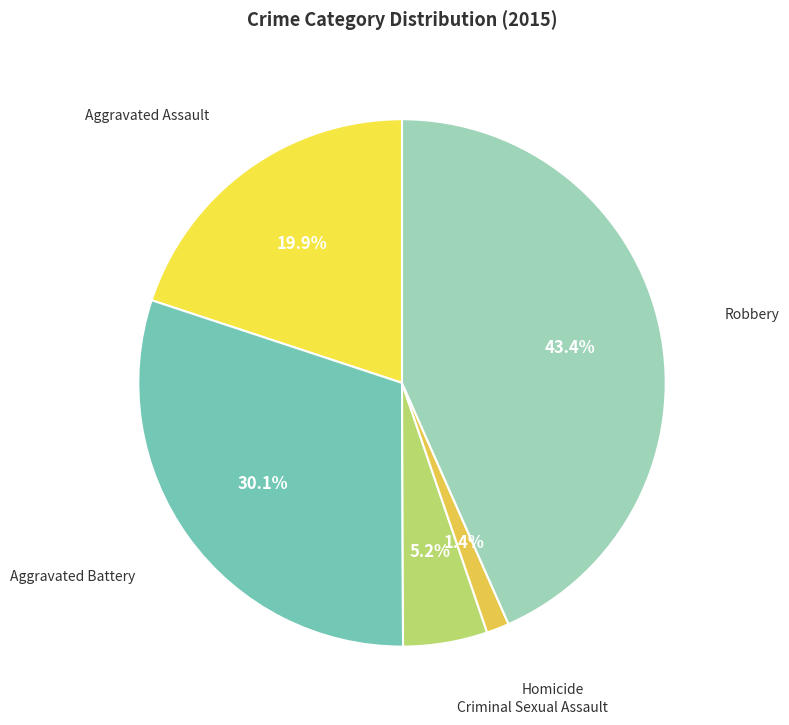

Which category has the biggest portion of the pie?

Robbery